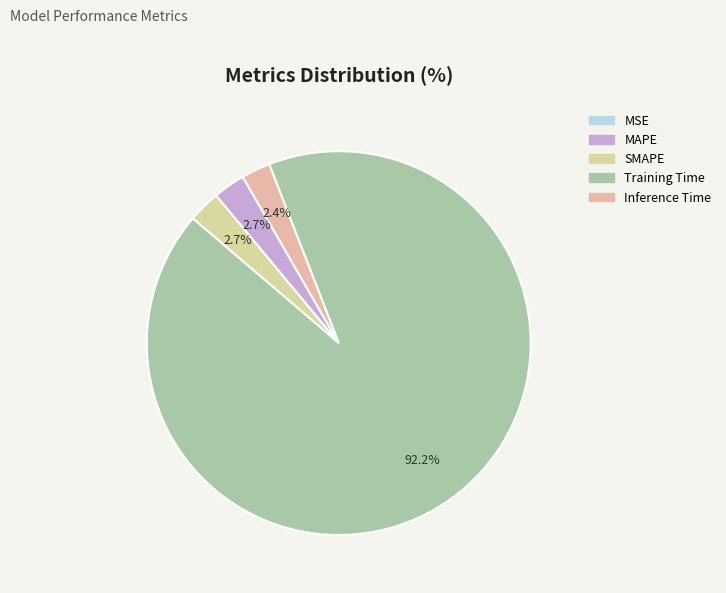

Does MAPE represent more than half of the total?

No